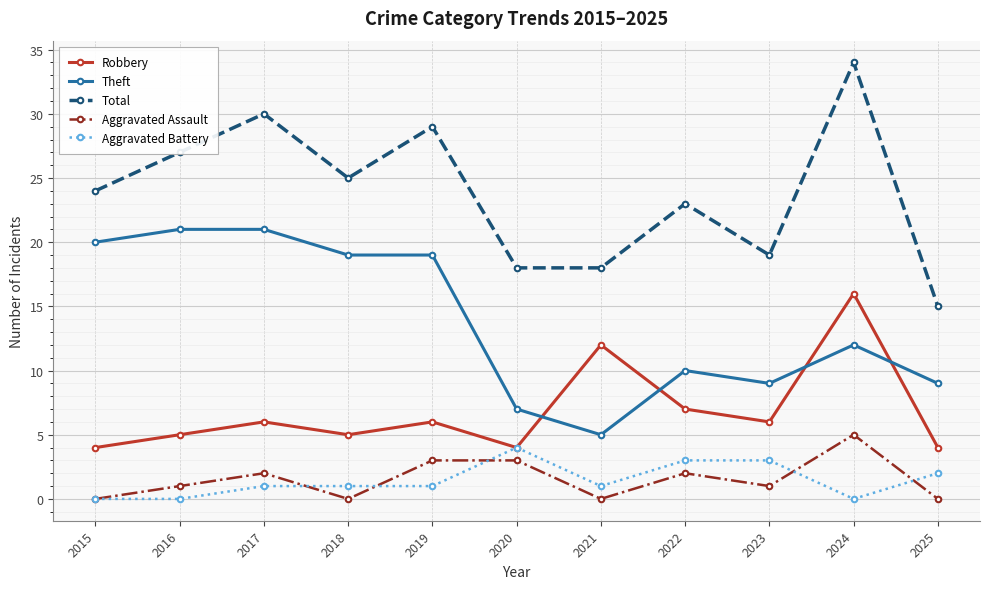

What are all the series names shown in the legend?

Robbery, Theft, Total, Aggravated Assault, Aggravated Battery